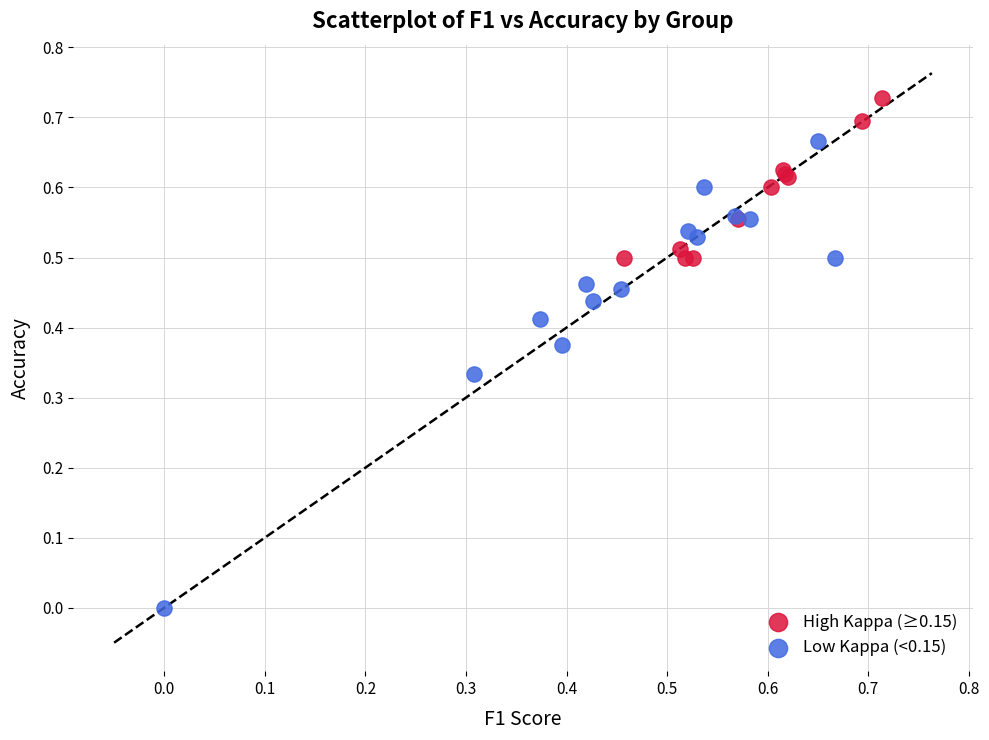

Which series contains the lowest Y value?

Low Kappa (<0.15)